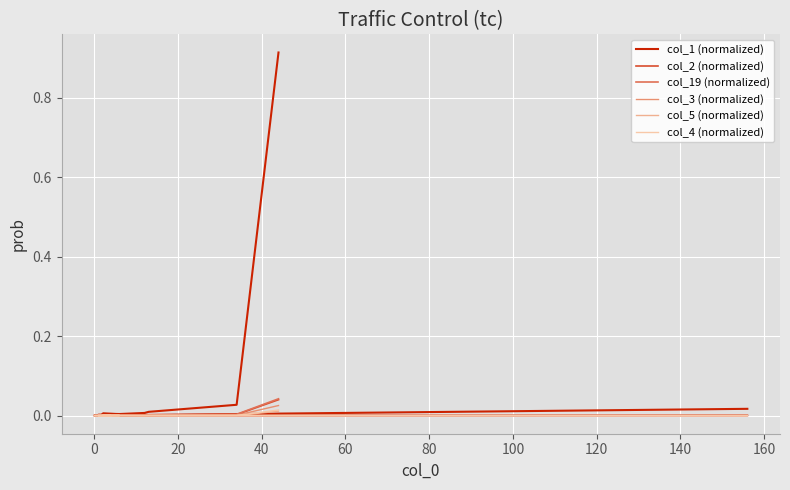

Is this an area chart (filled region under the line)?

No